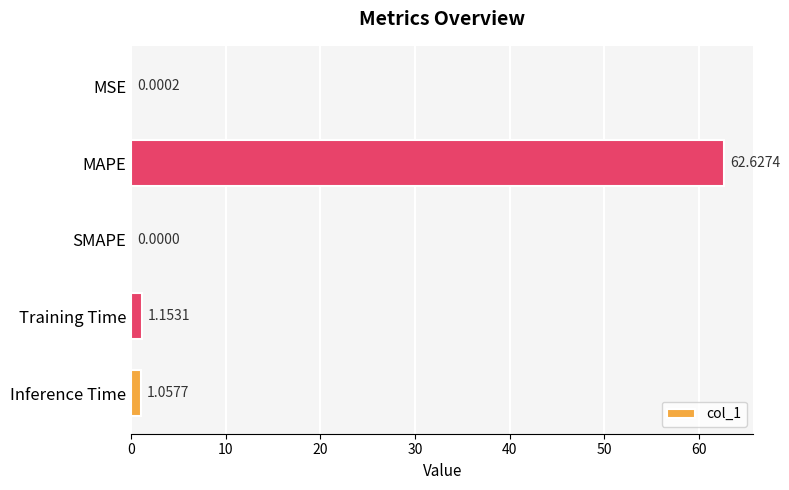

Count the number of values greater than 1.

3